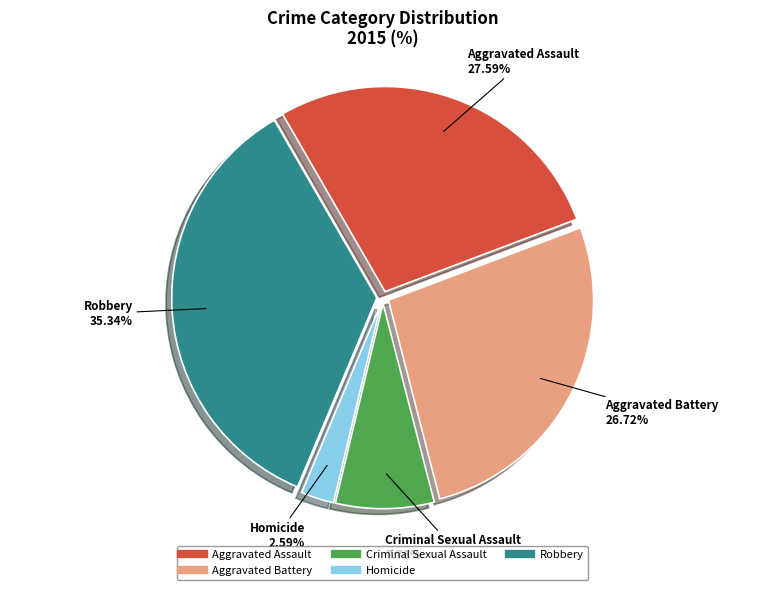

The Criminal Sexual Assault slice represents 8% of the pie. True or false?

True